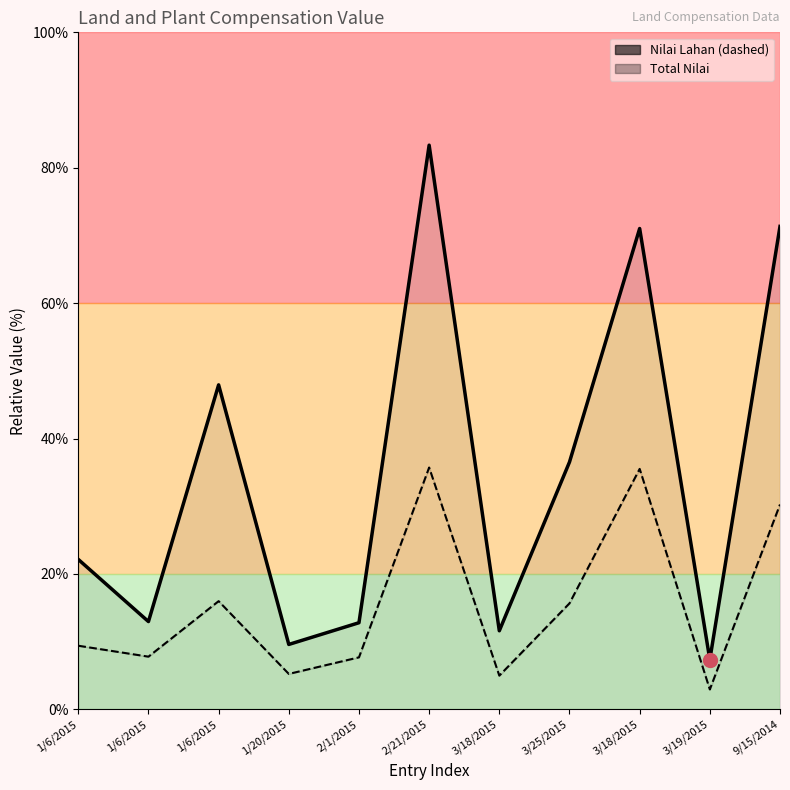

What is the difference between the Nilai Lahan values at 3/18/2015 and 3/19/2015?

32.6